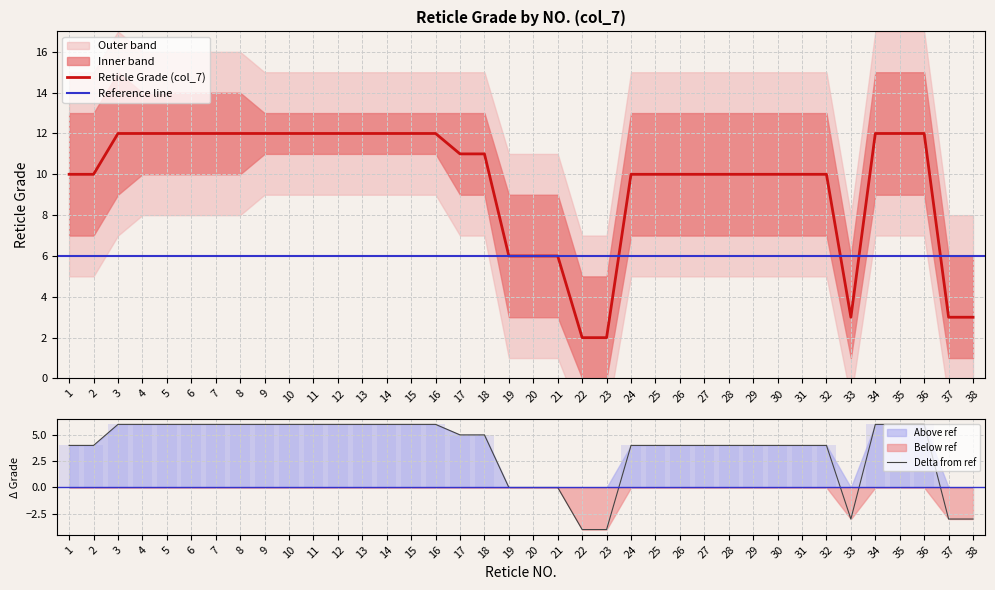

True or false: Reticle Grade (col_7) has a value of 6 at 20.

True